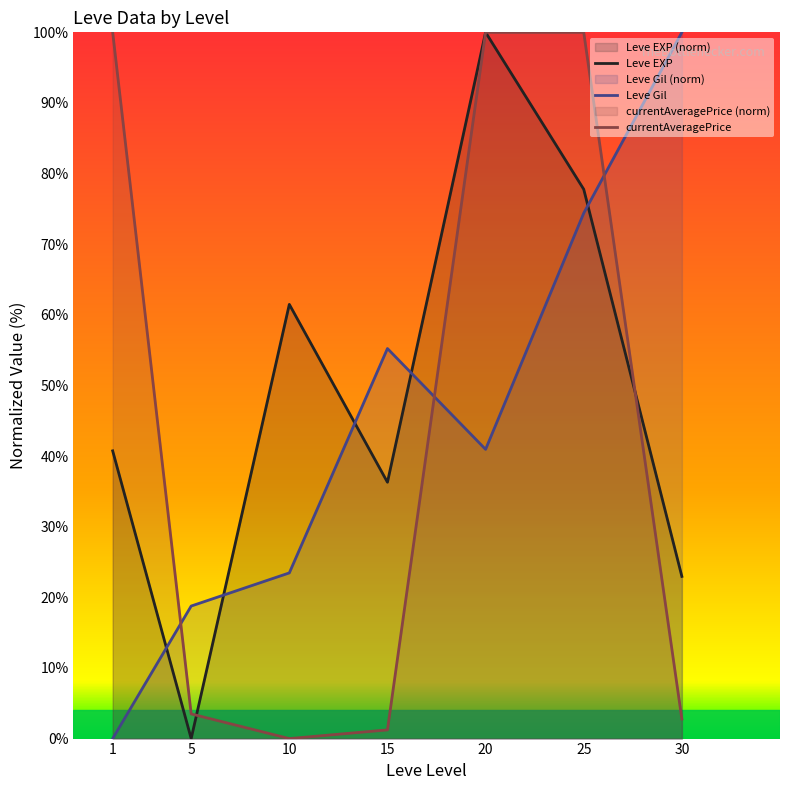

How many data points in currentAveragePrice are above 3?

4